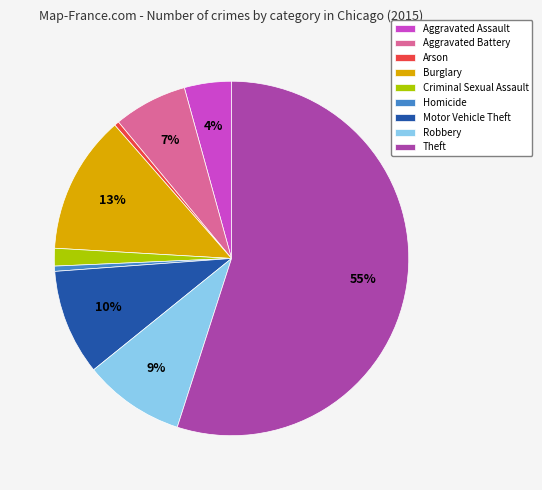

What is the largest slice in the pie chart?

Theft